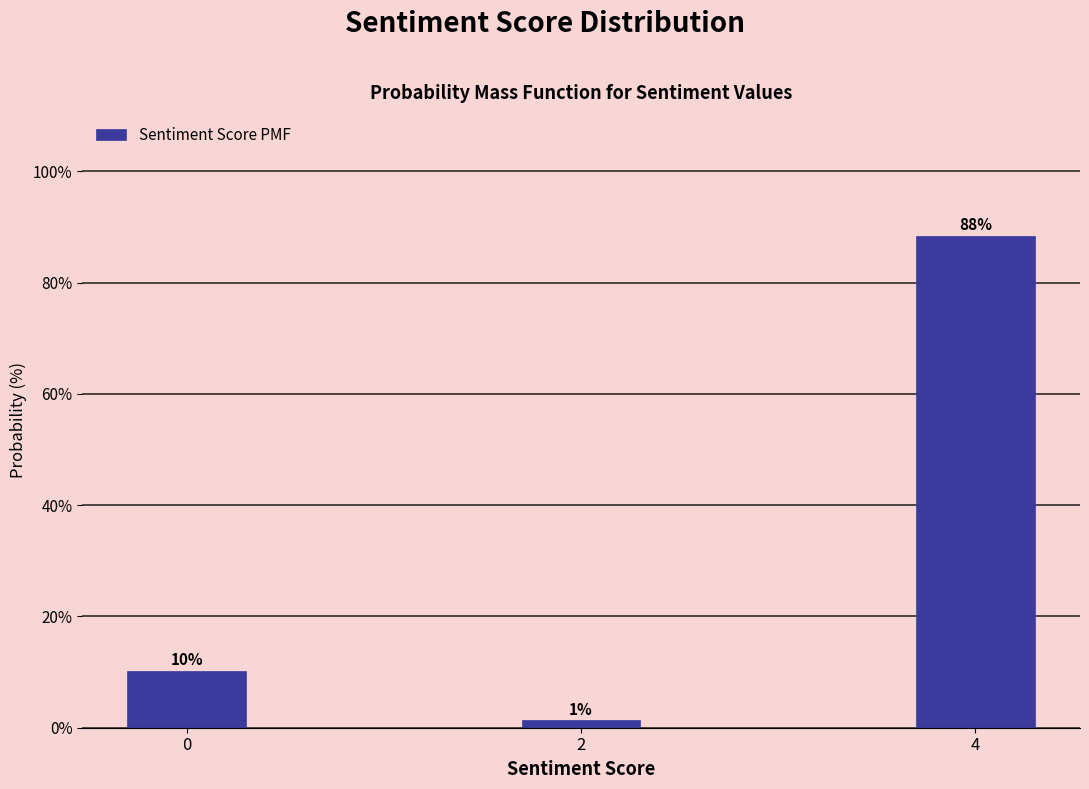

How many bars are there in total?

3